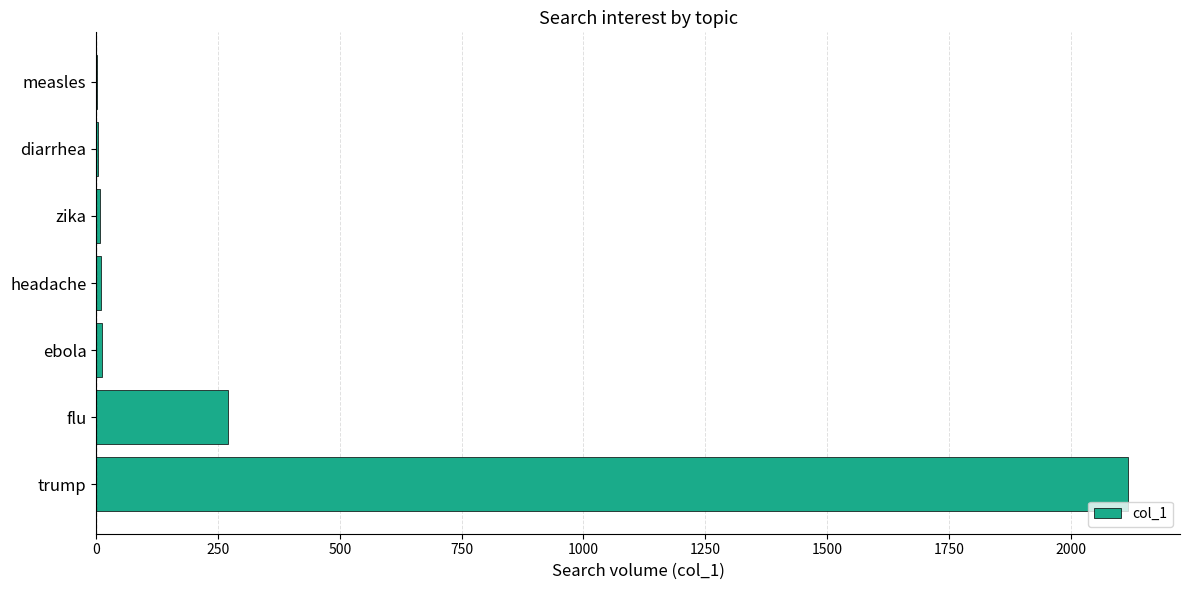

Between flu and headache, which is larger?

flu